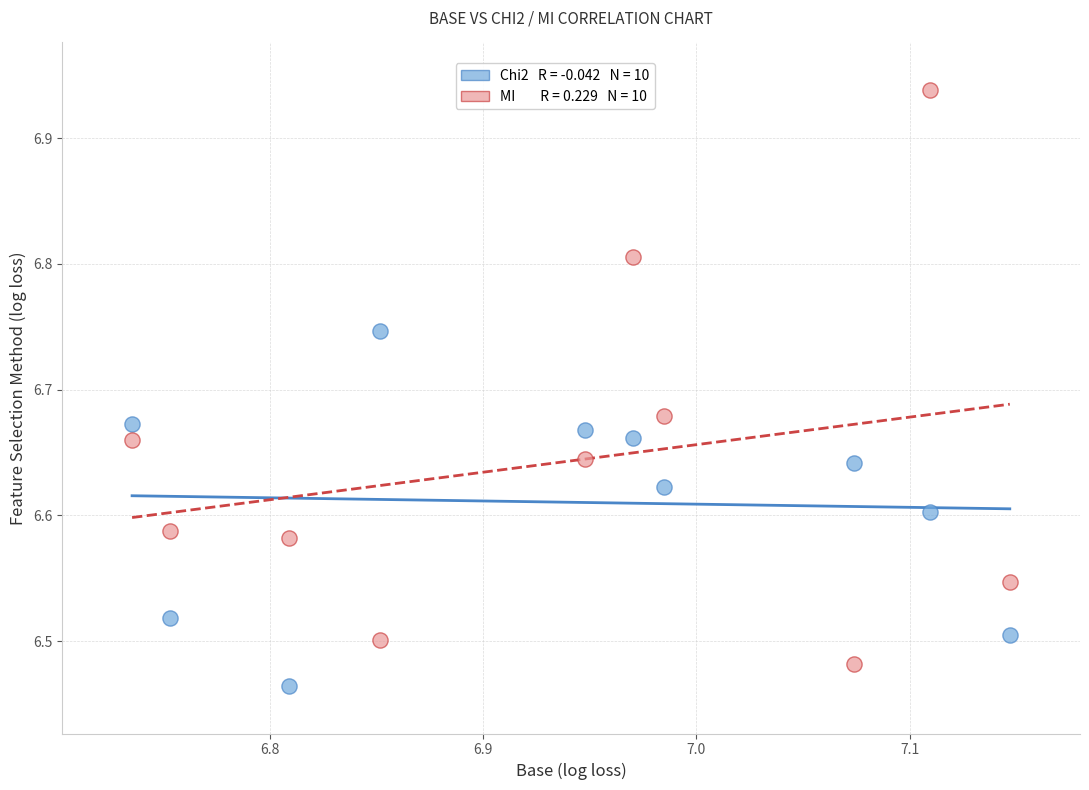

Across all data points, what is the range of X values (max minus min)?

0.4